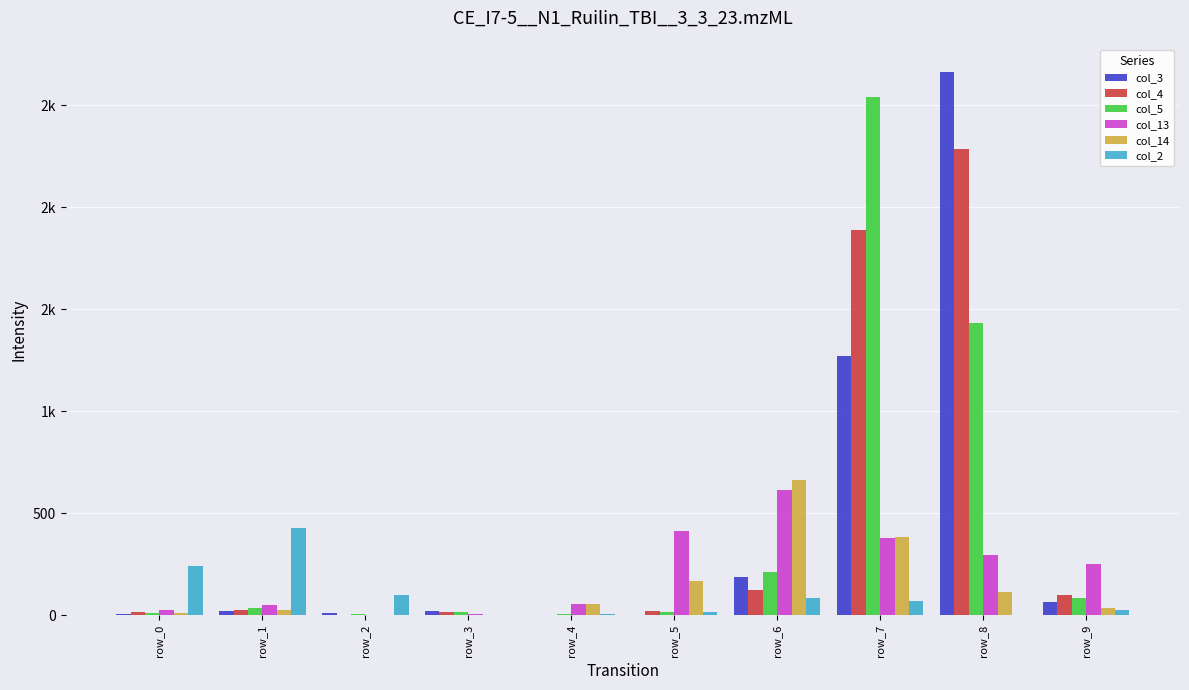

Reading left to right, what are all the values shown in this chart?

col_3: row_0=7	row_1=22	row_2=10	row_3=23	row_4=0	row_5=4	row_6=187	row_7=1269	row_8=2662	row_9=65
col_4: row_0=16	row_1=26	row_2=0	row_3=15	row_4=1	row_5=22	row_6=123	row_7=1886	row_8=2286	row_9=101
col_5: row_0=10	row_1=34	row_2=9	row_3=15	row_4=6	row_5=14	row_6=214	row_7=2538	row_8=1433	row_9=86
col_13: row_0=26	row_1=52	row_2=1	row_3=6	row_4=57	row_5=414	row_6=612	row_7=377	row_8=295	row_9=254
col_14: row_0=13	row_1=25	row_2=0	row_3=3	row_4=56	row_5=166	row_6=663	row_7=386	row_8=114	row_9=38
col_2: row_0=240	row_1=429	row_2=100	row_3=0	row_4=5	row_5=16	row_6=83	row_7=68	row_8=0	row_9=26